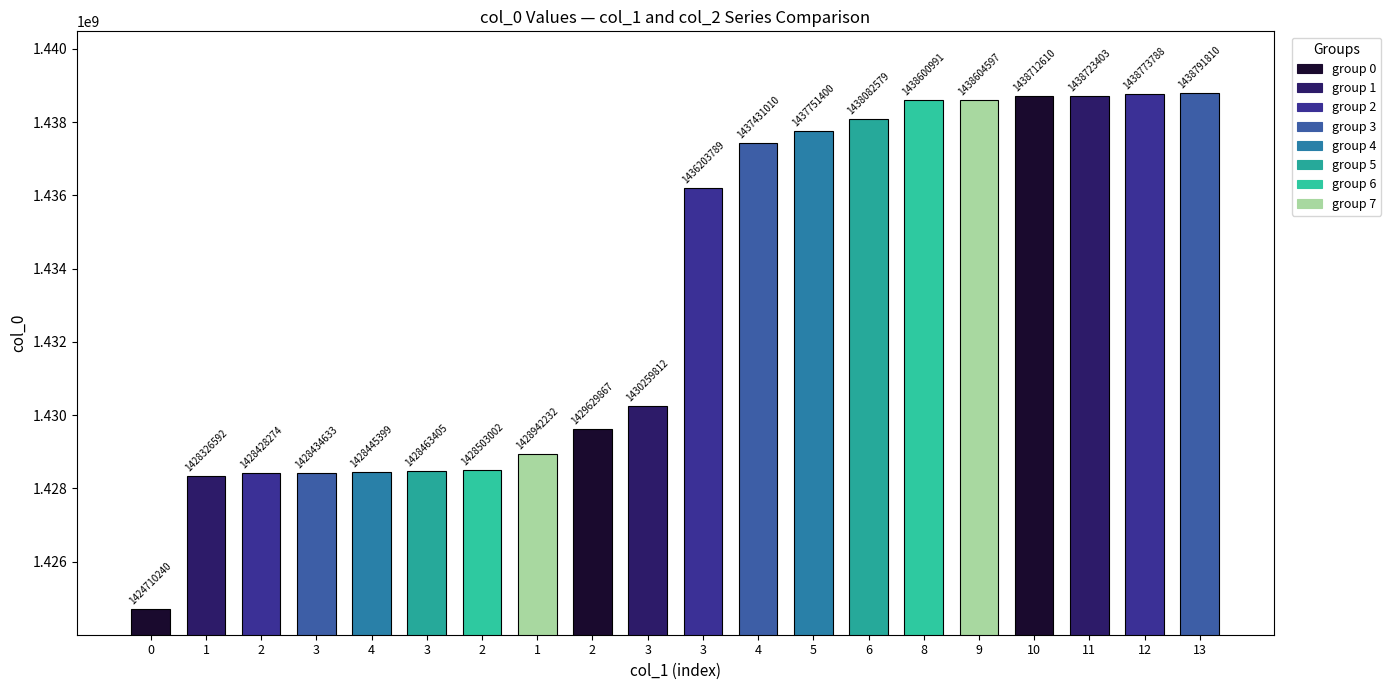

What is the value of the 3rd bar from the left?

1428428274